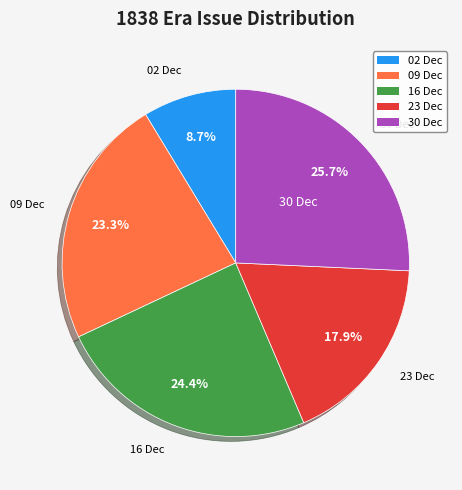

Is there any slice that represents more than half of the pie?

No